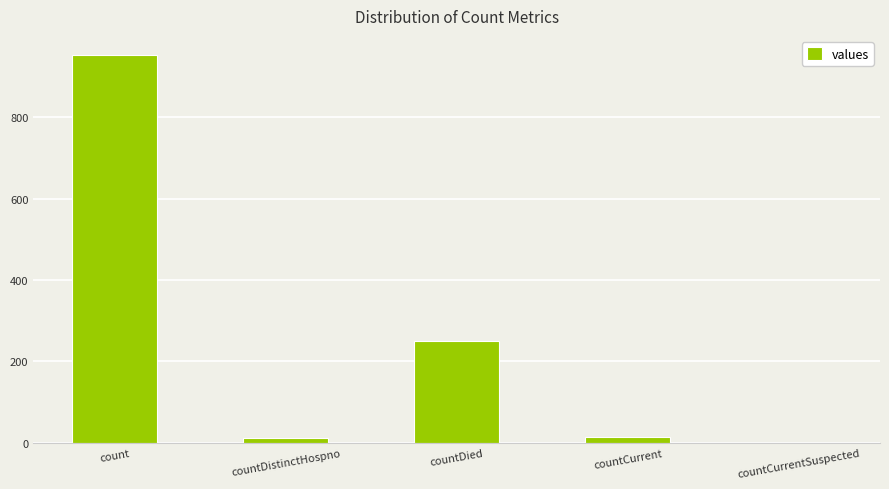

Which label corresponds to the largest value in the chart?

count